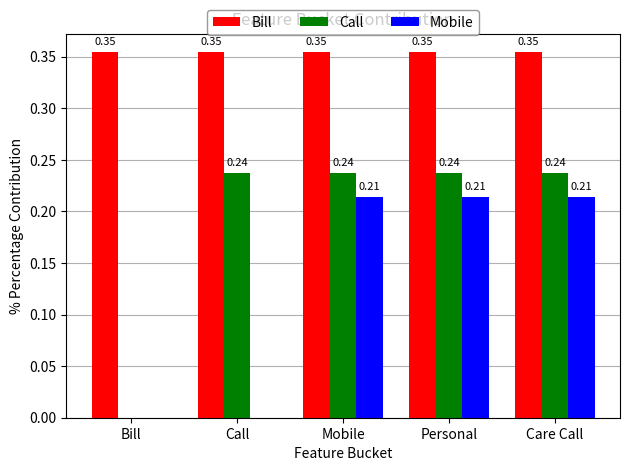

What is the total value across all series at Call?

0.6